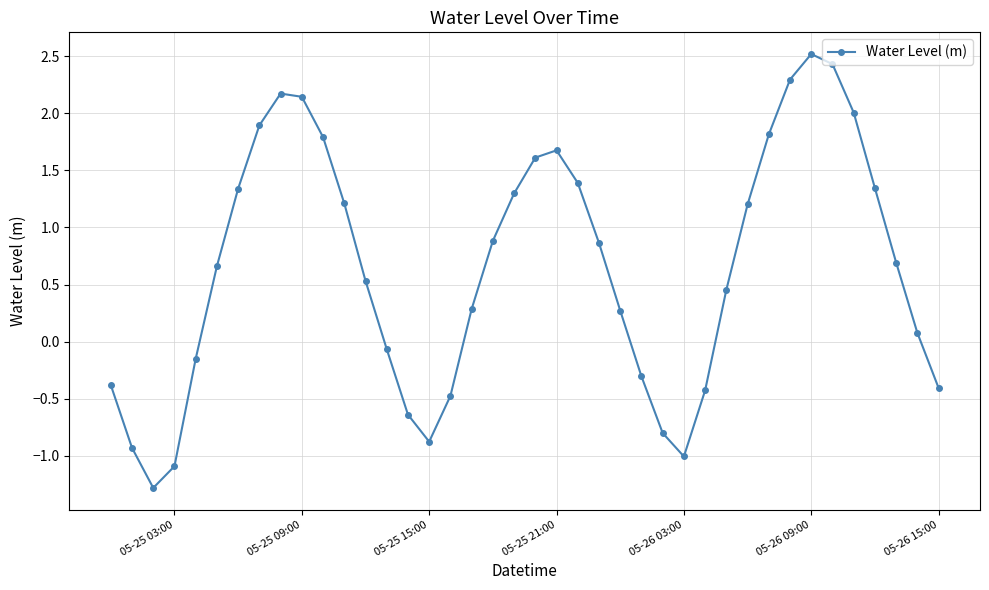

How many lines are shown in the chart?

1